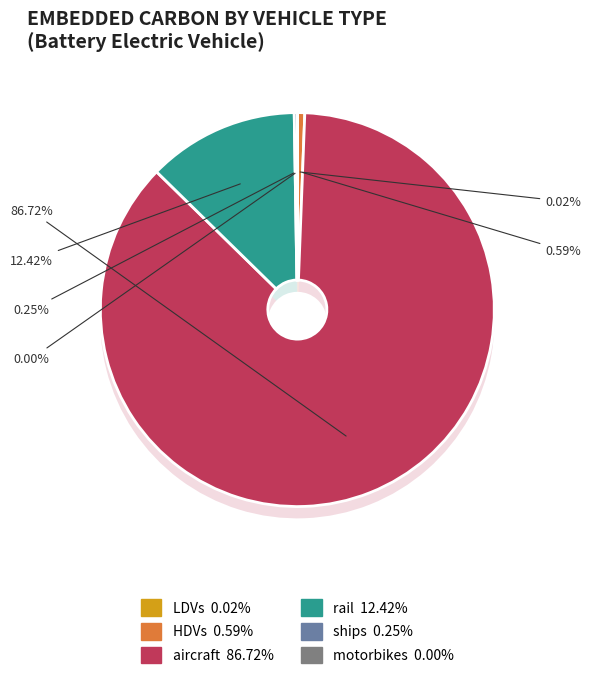

The aircraft slice represents 87% of the pie. True or false?

True